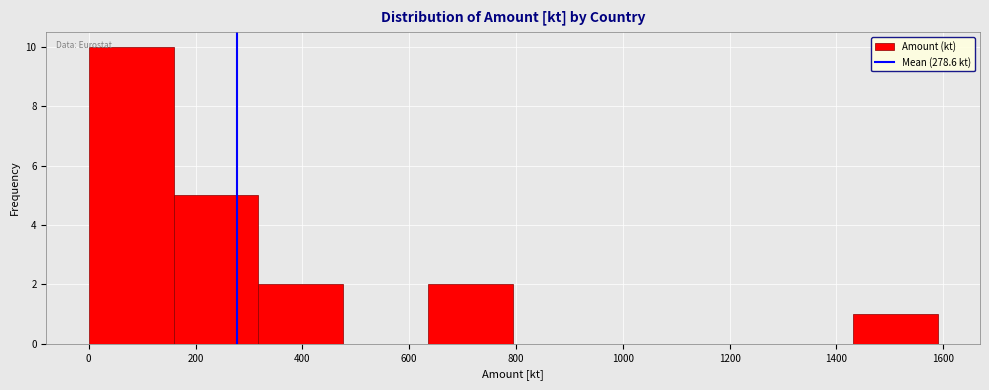

Reading left to right, transcribe this chart: for each bar, give the range it covers on the x-axis and its height. Neither the bar edges nor the heights are printed on the chart, so give them approximately, as read against the axes.

0 to 160: 10
160 to 320: 5
320 to 480: 2
480 to 640: 0
640 to 800: 2
800 to 960: 0
960 to 1120: 0
1120 to 1280: 0
1280 to 1440: 0
1440 to 1580: 1